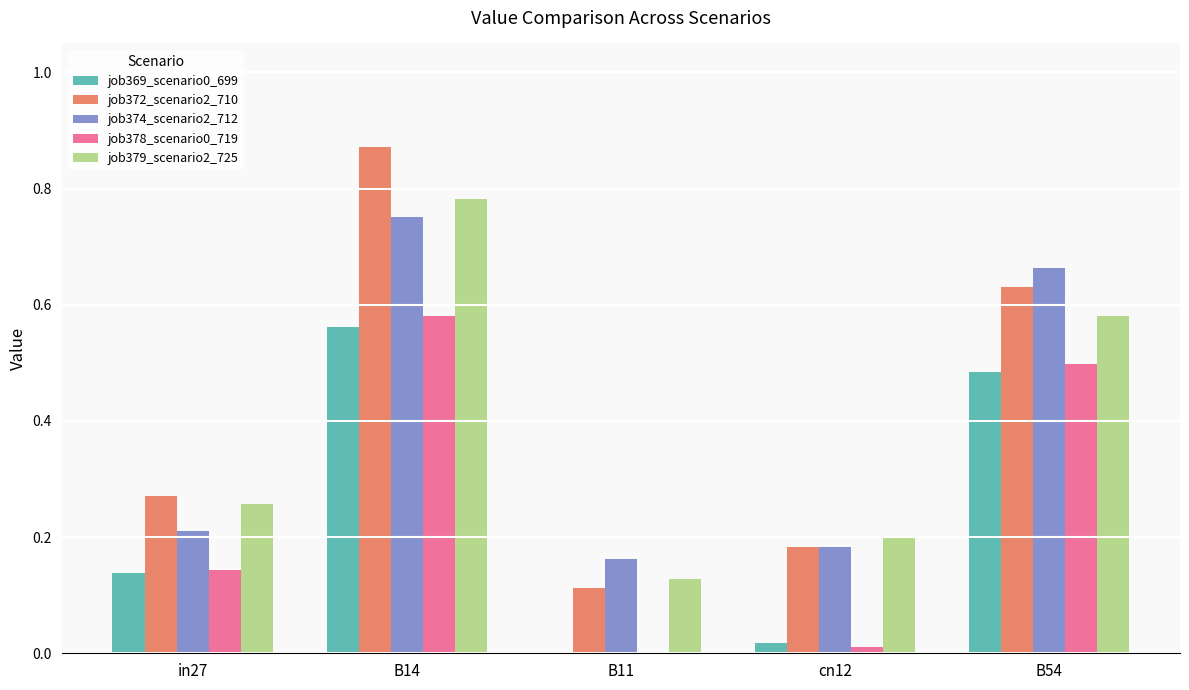

What is the sum of all job379_scenario2_725 values?

2.0